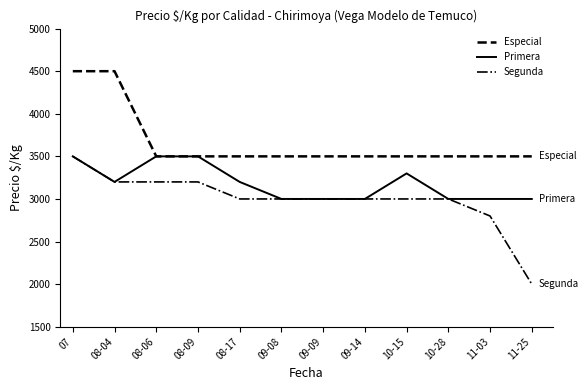

Rank the series by their average value, from lowest to highest.

Segunda, Primera, Especial